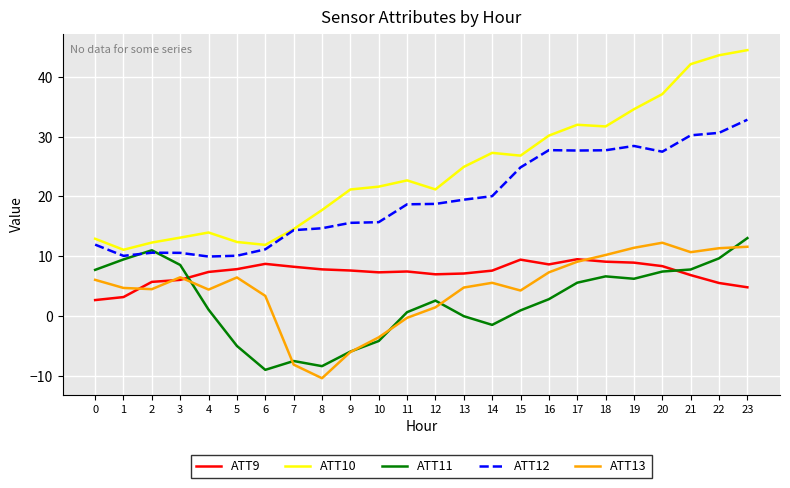

True or false: ATT13 has a value of 4.8 at 13.

True